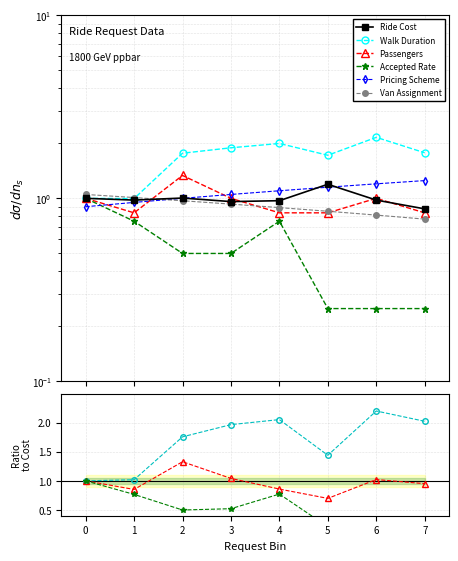

What is the difference between the maximum and minimum values in the Pricing Scheme series?

0.3